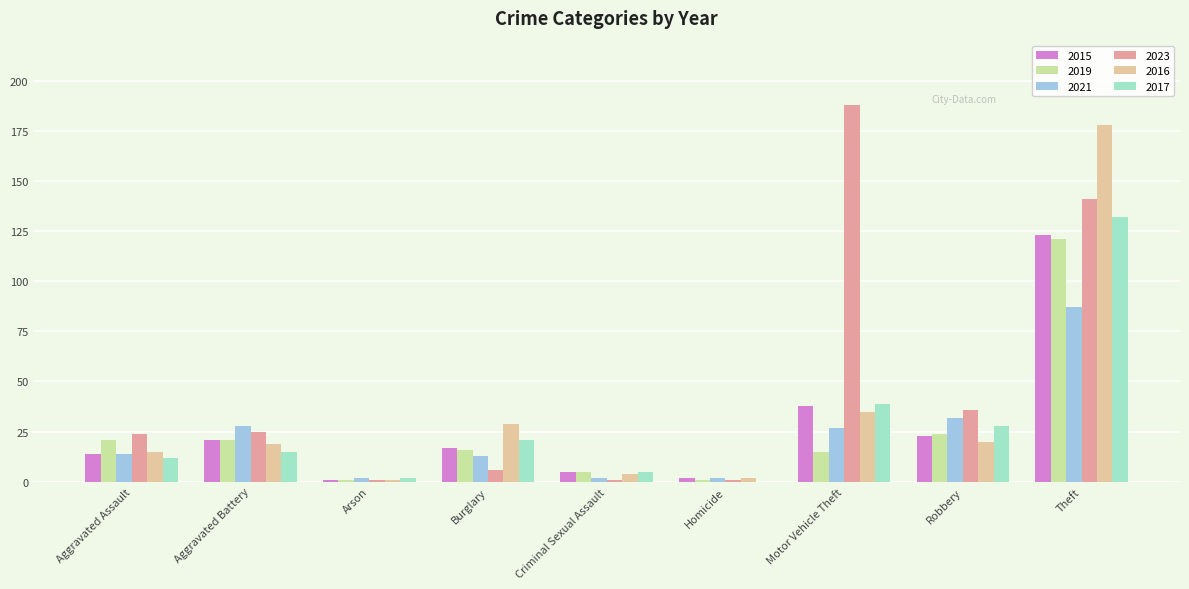

At which label is 2015 closest to 62?

Motor Vehicle Theft